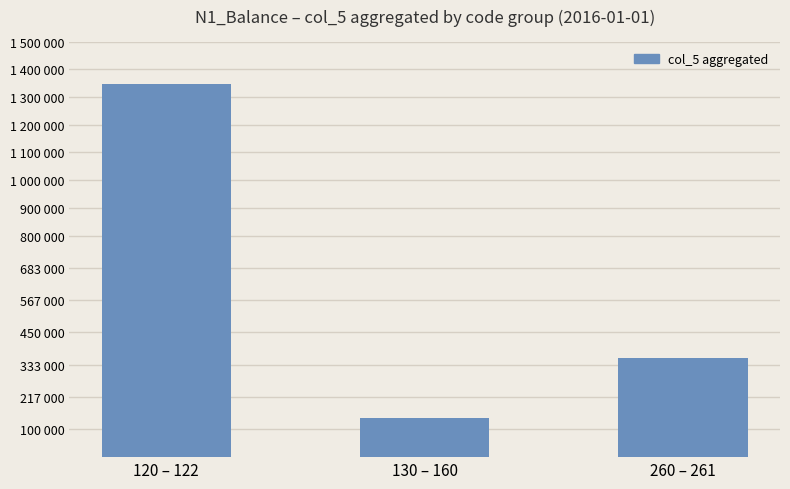

Does the chart contain any negative values?

No